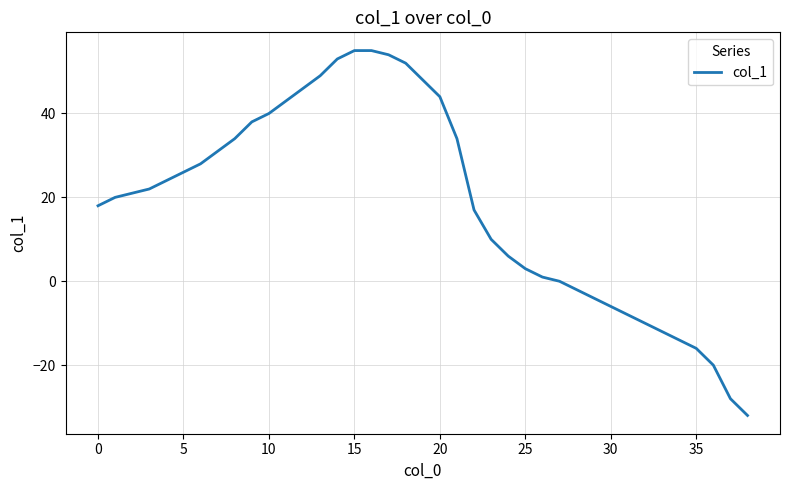

What is the difference between the maximum and minimum values?

87